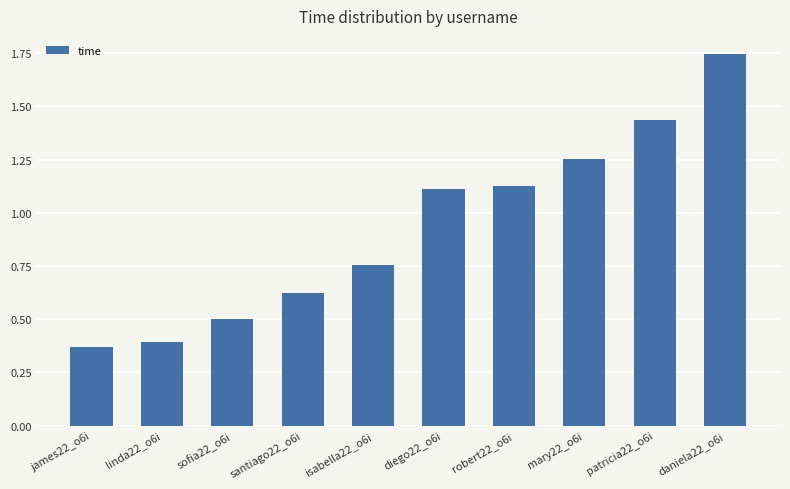

What is the change in value from james22_o6i to isabella22_o6i?

+0.4